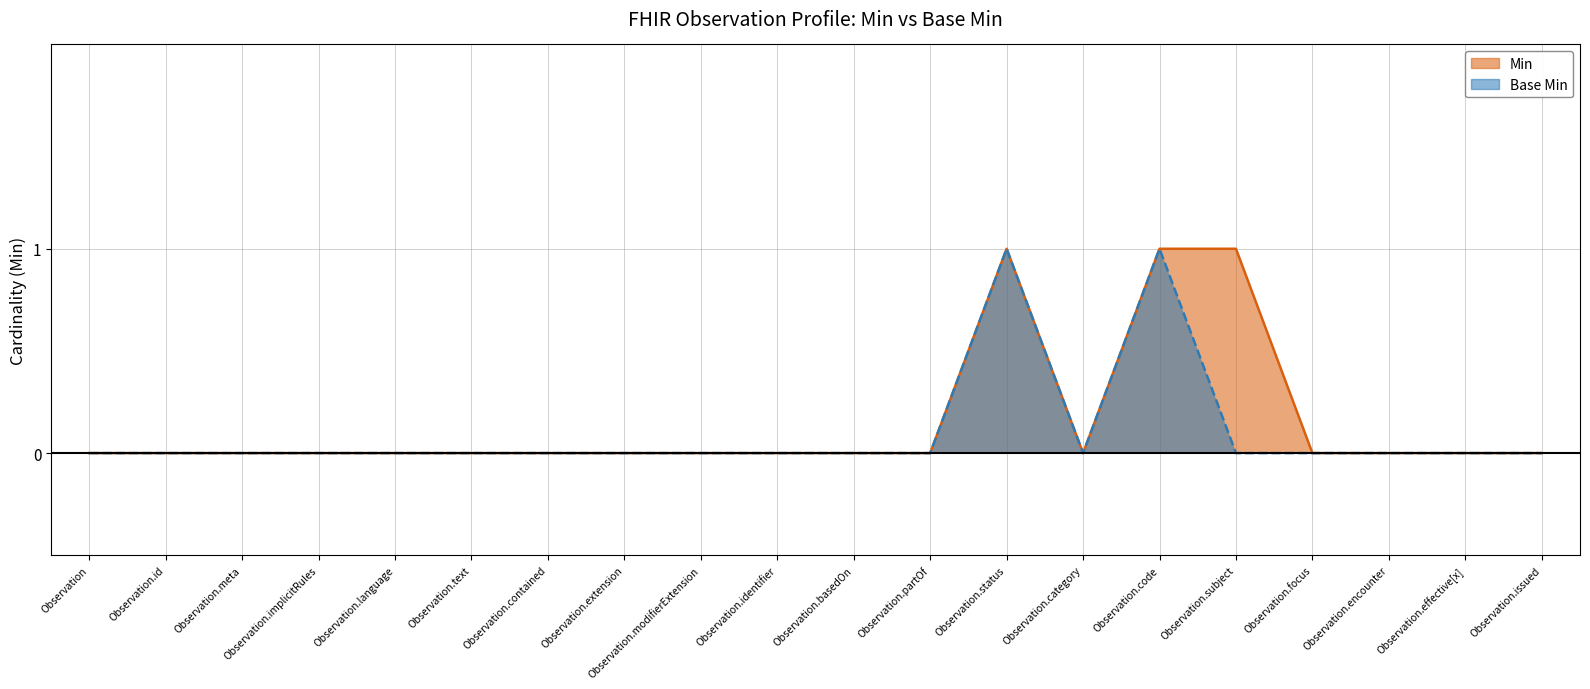

What is the difference between the maximum and minimum values in the Min series?

1